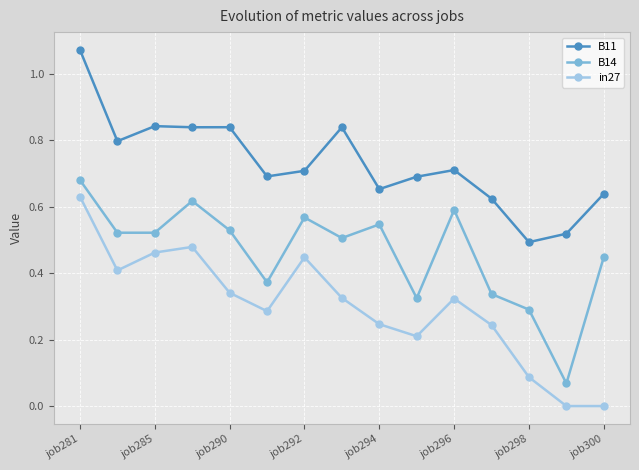

In B14, how many points are lower than both neighbors (excluding endpoints)?

5